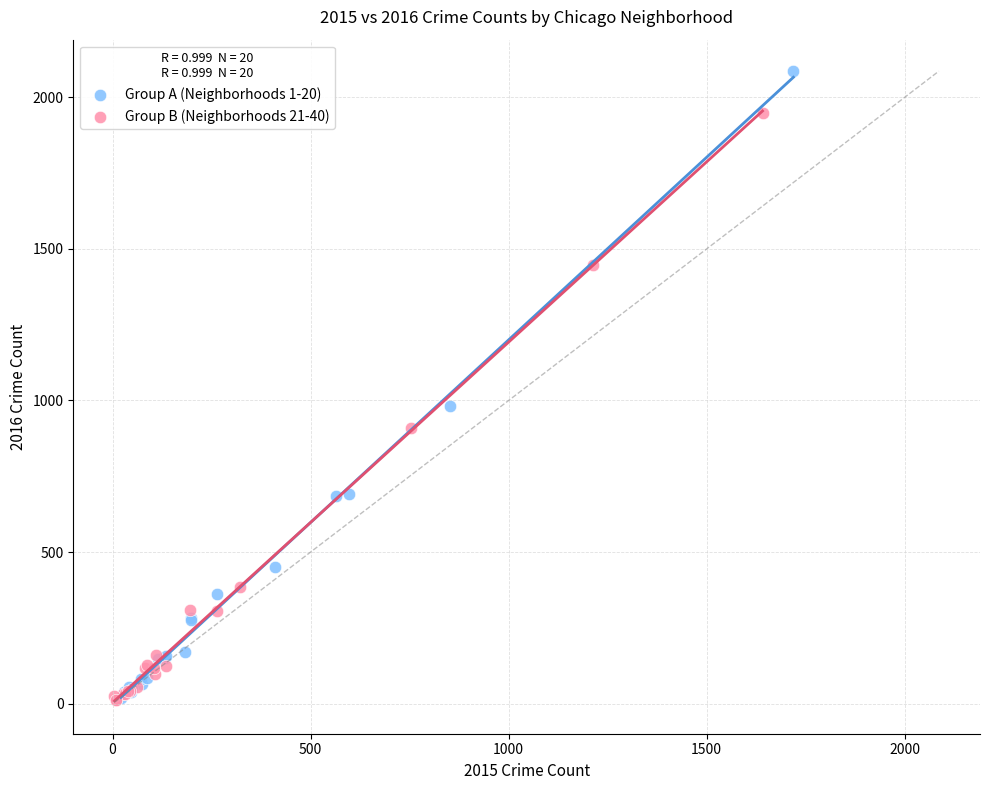

What are all the series names shown in the legend?

Group A (Neighborhoods 1-20), Group B (Neighborhoods 21-40)